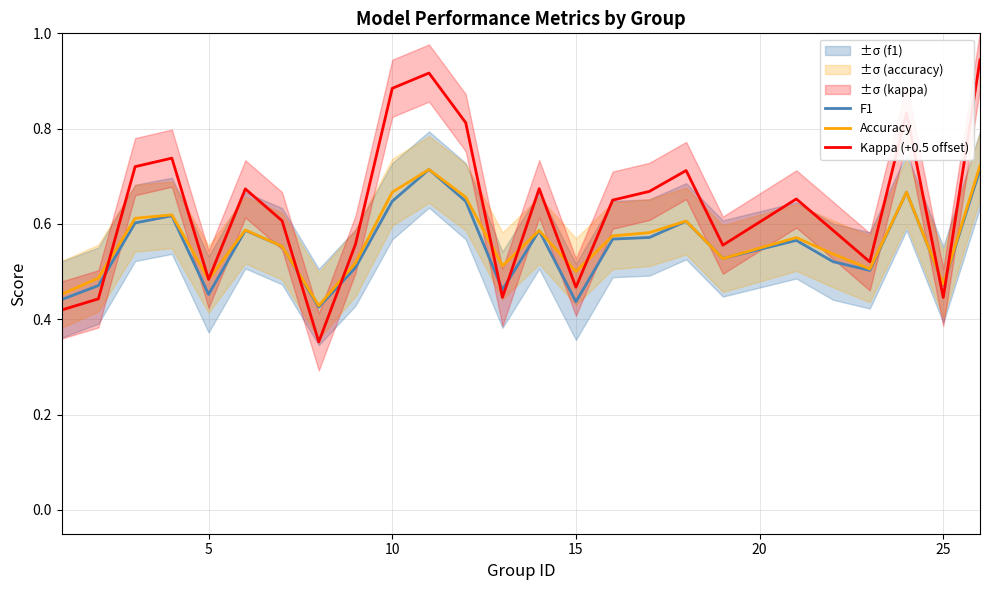

List the series in order of their peak value, highest first.

Kappa (+0.5 offset), Accuracy, F1